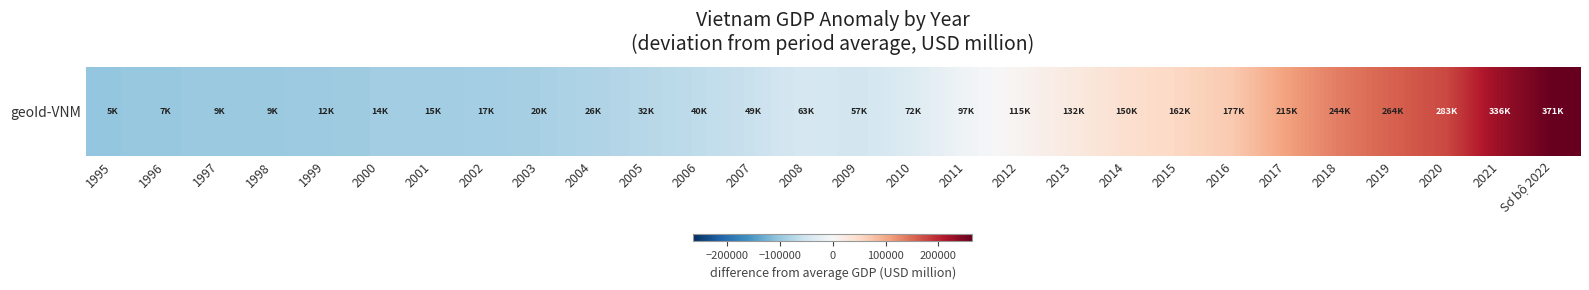

What is the minimum value shown in the chart?

-101478.2